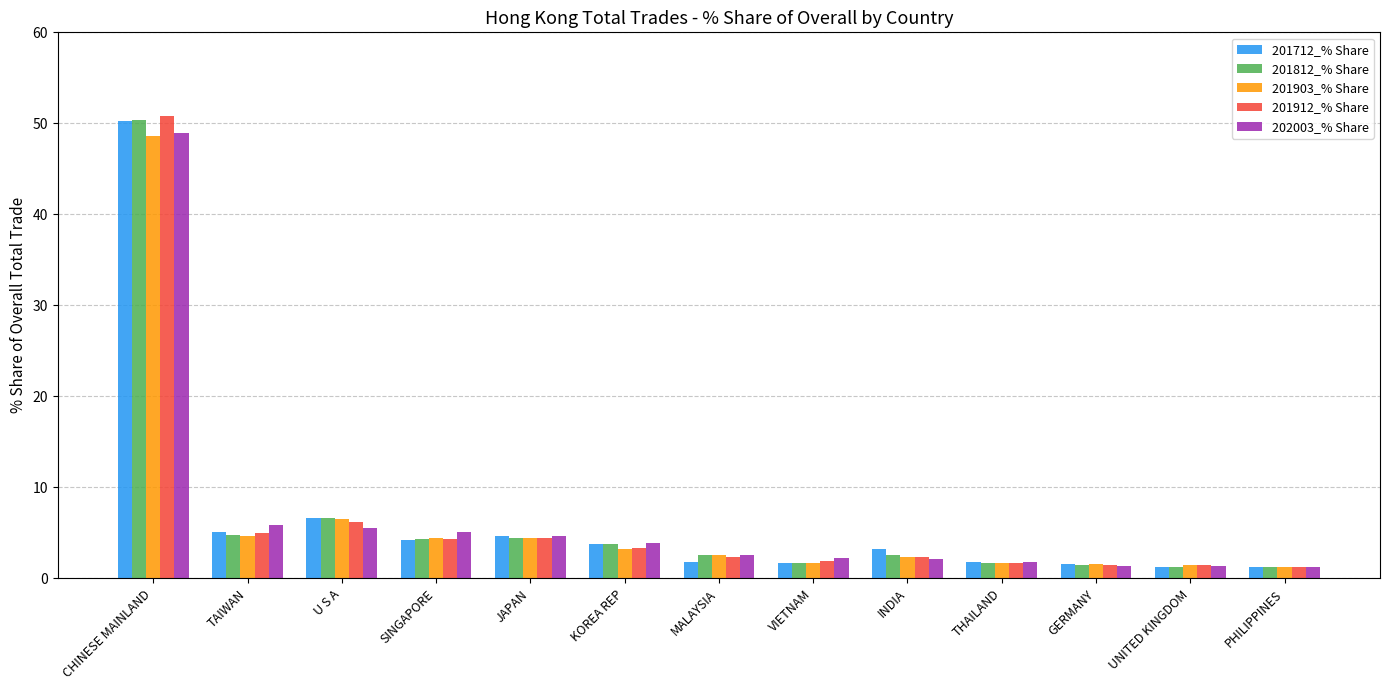

True or false: 202003_% Share has a value of 3.9 at KOREA REP.

True